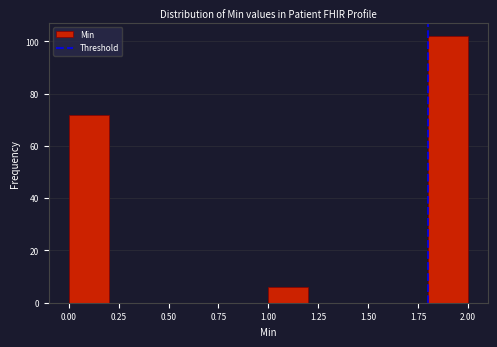

Which range on the x-axis has the tallest bar?

1.8 to 2.0